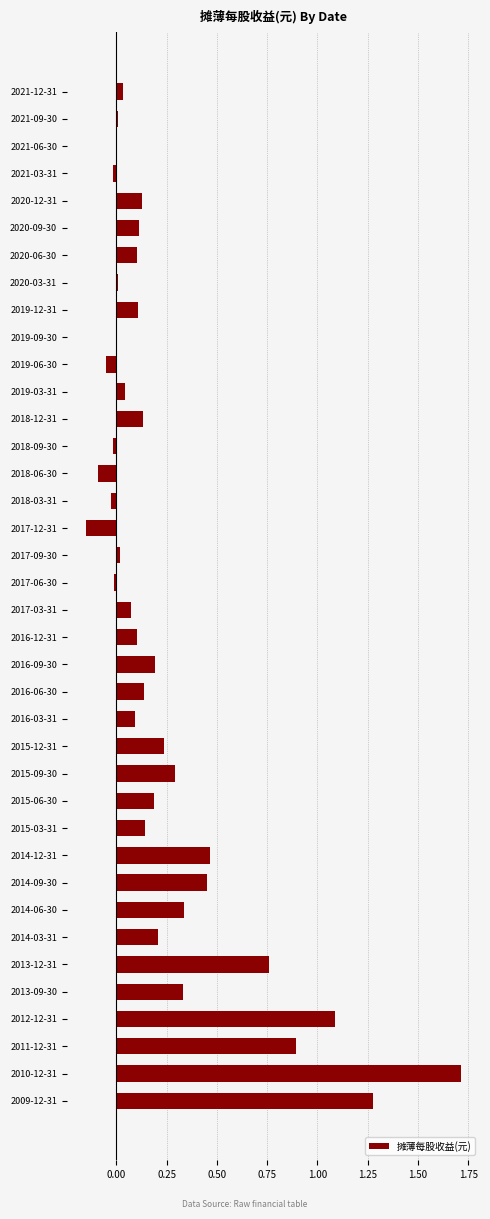

What is the change in value from 2014-06-30 to 2019-06-30?

-0.4